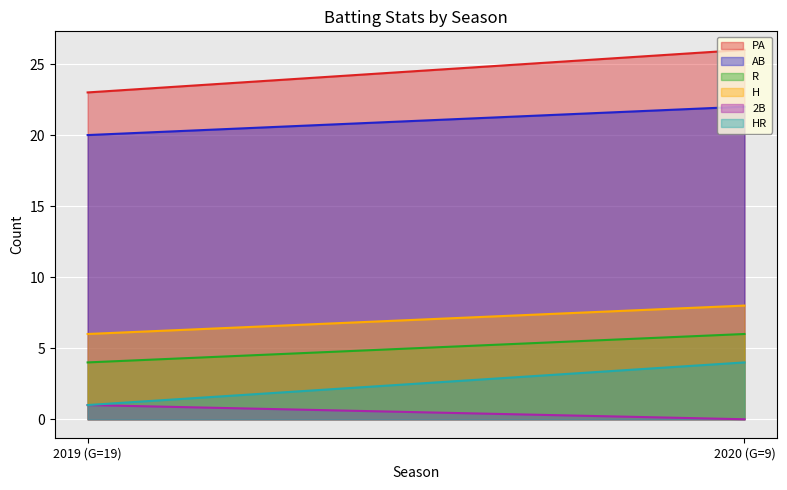

What position from the right is 2019 (G=19)?

2